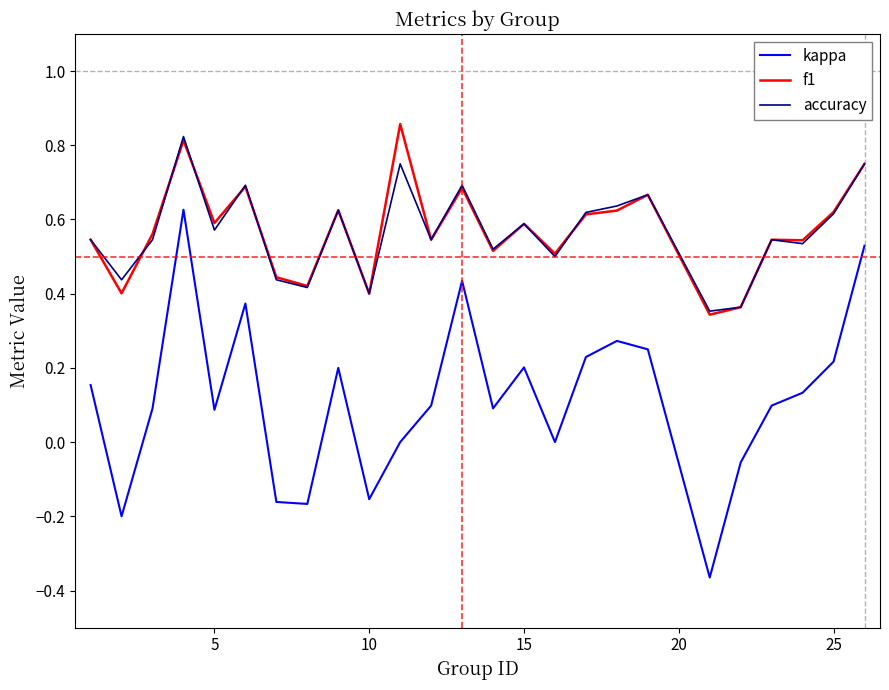

Which series has the widest spread of values?

kappa